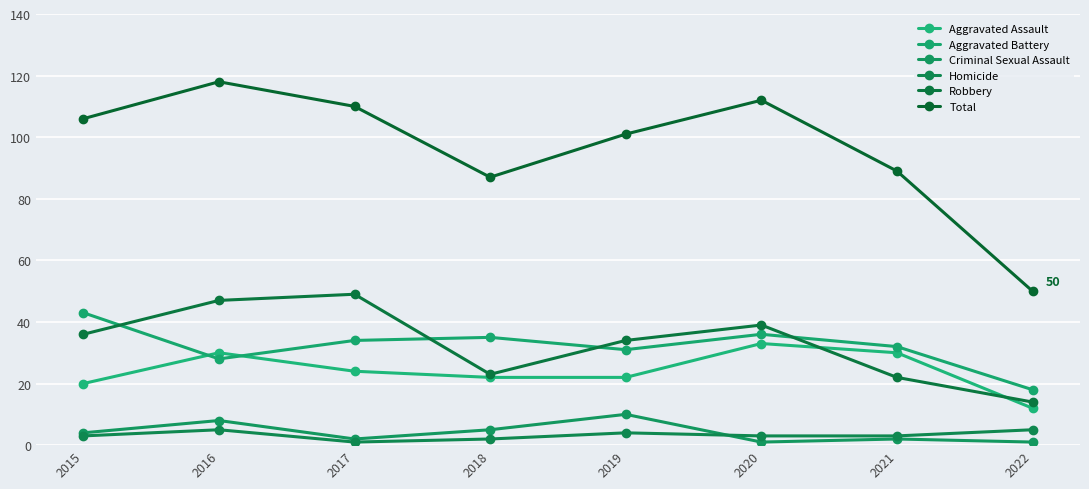

What value does the Total series have at 2016, to the nearest 10?

120